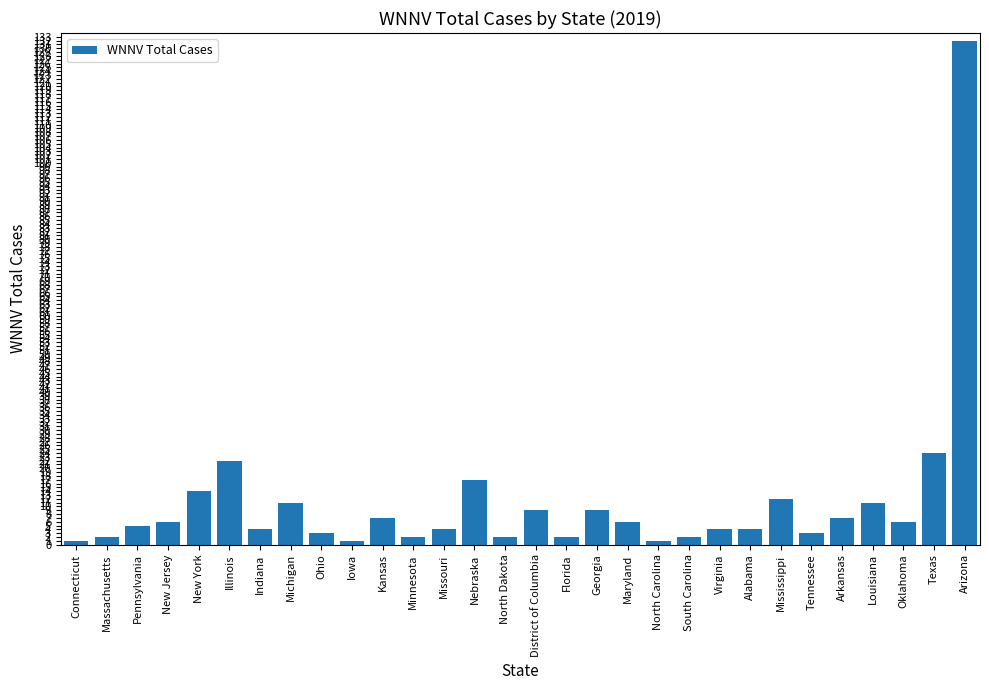

What is the maximum value shown in the chart?

132